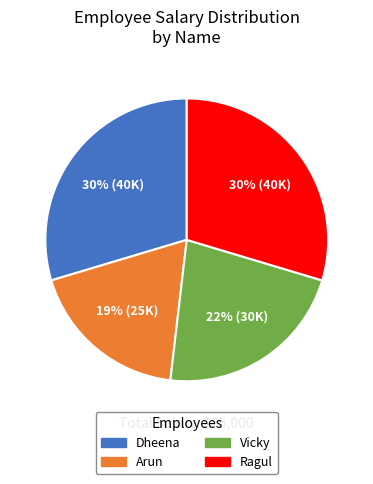

Do Arun and Dheena together represent more than half of the pie?

No